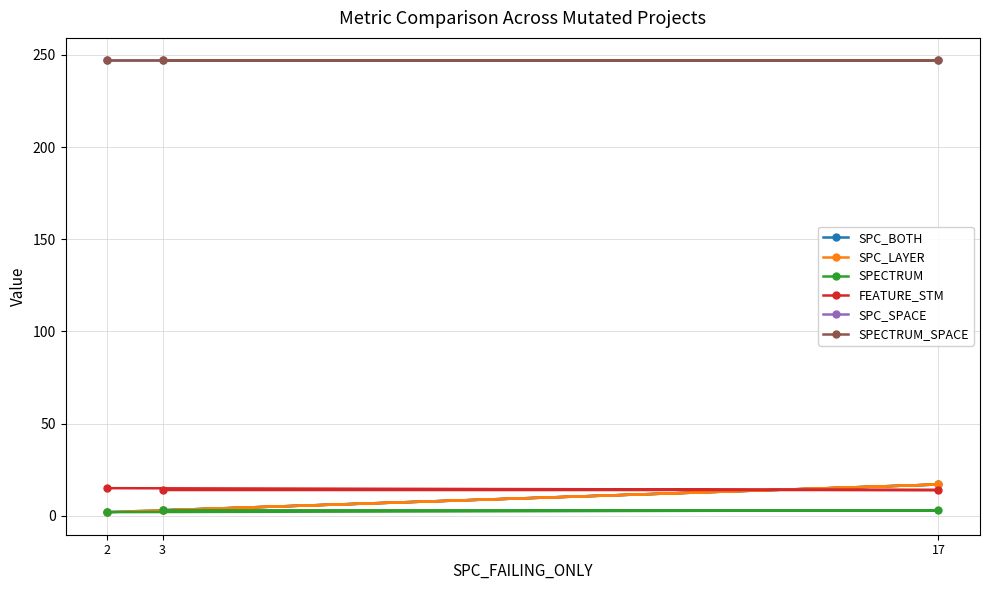

At which category is the sum across all series the highest?

17